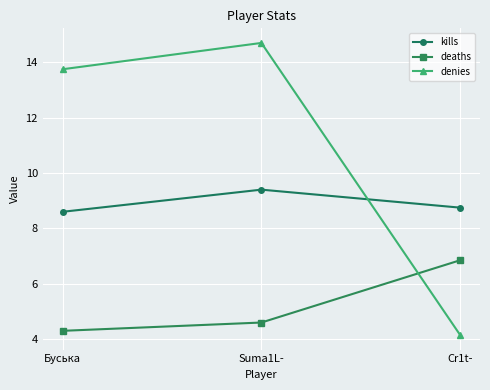

What is the value of the denies point at the 1st from the left?

13.8